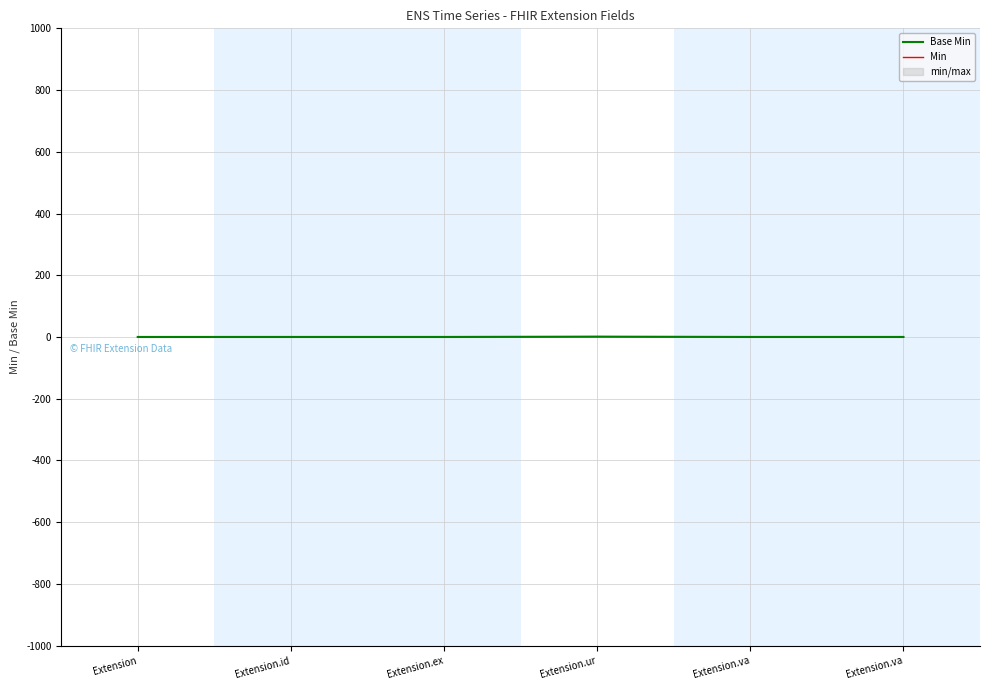

True or false: Base Min and Min intersect in this chart.

False